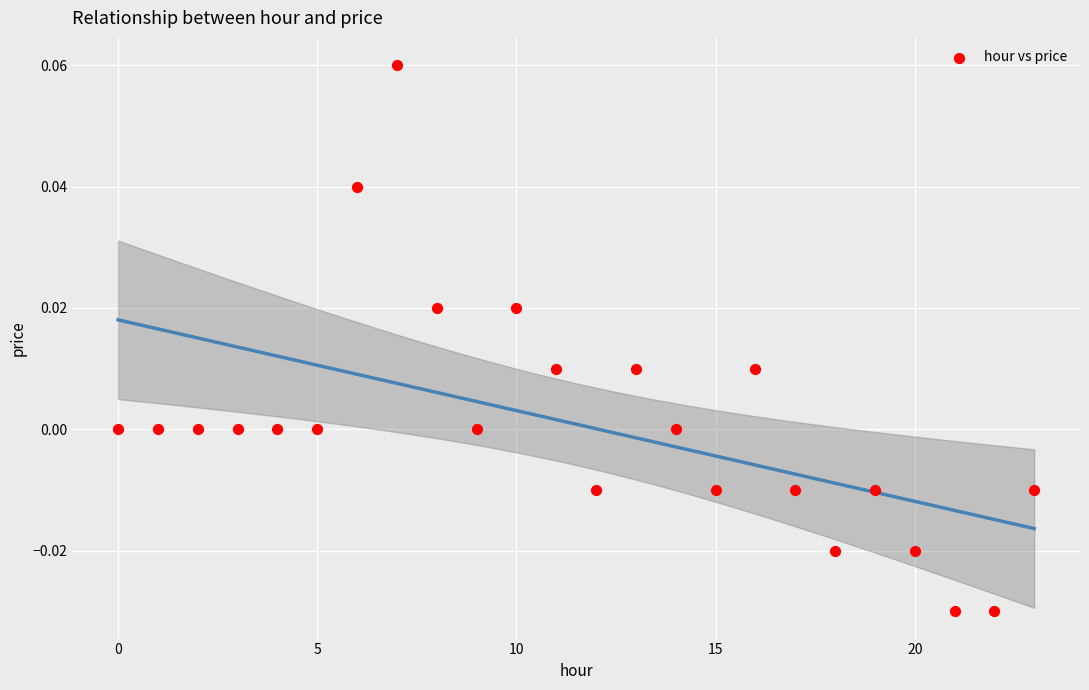

How many data points are displayed?

24